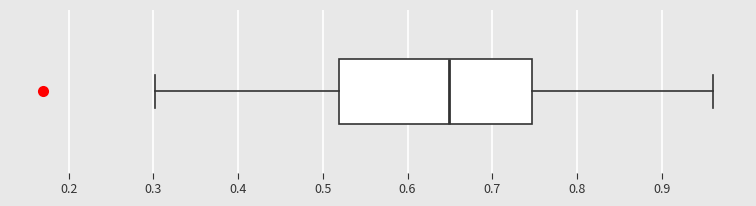

Where is the right edge of the box on the x-axis? The values are not printed on the chart, so give them approximately, as read against the axis.

0.75